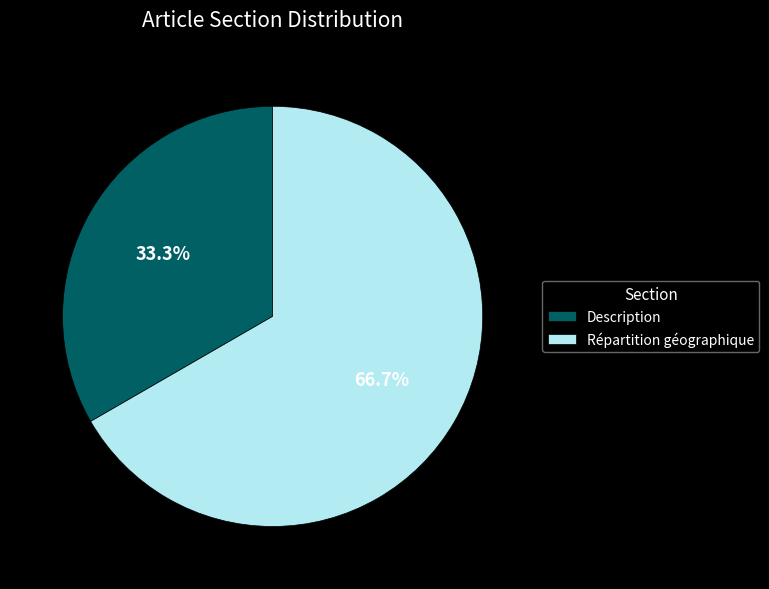

Between Description and Répartition géographique, which is larger?

Répartition géographique